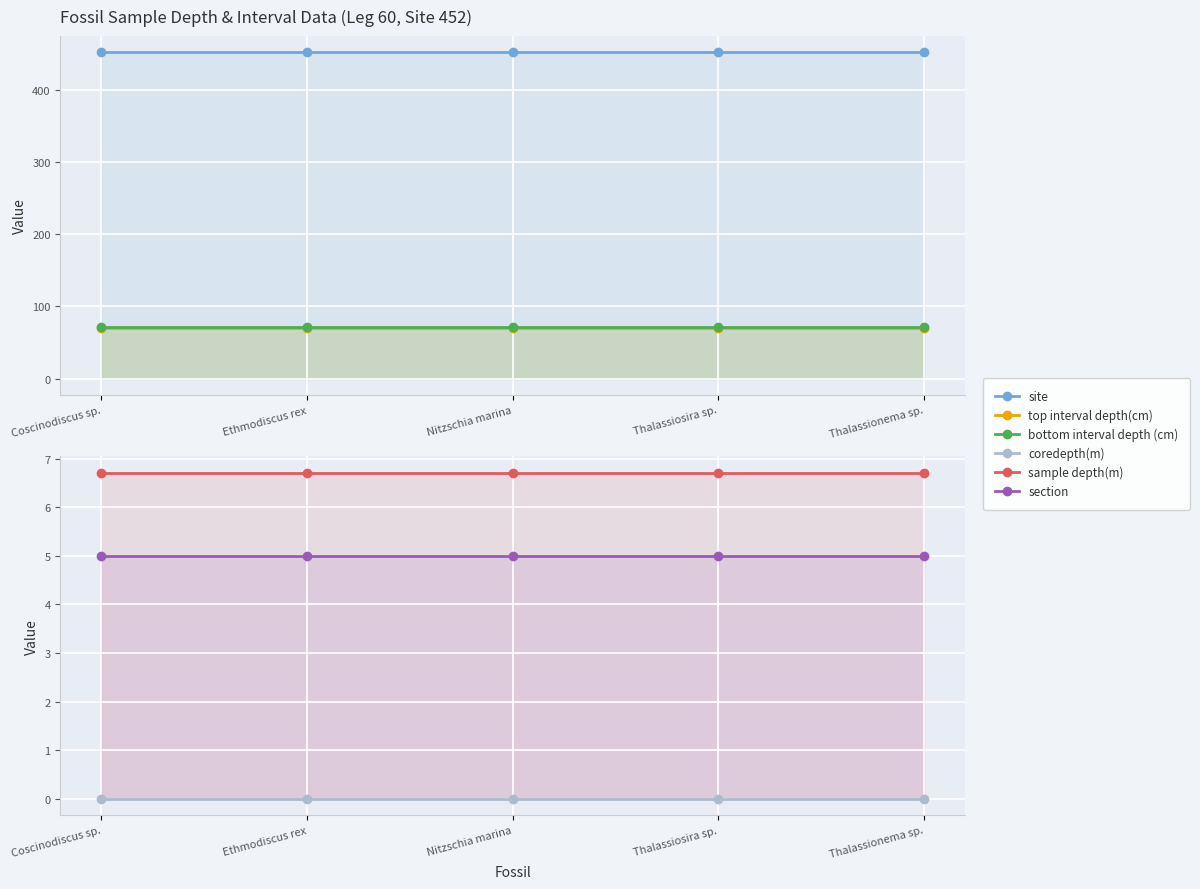

What are all the series names shown in the legend?

site, top interval depth(cm), bottom interval depth (cm), coredepth(m), sample depth(m), section